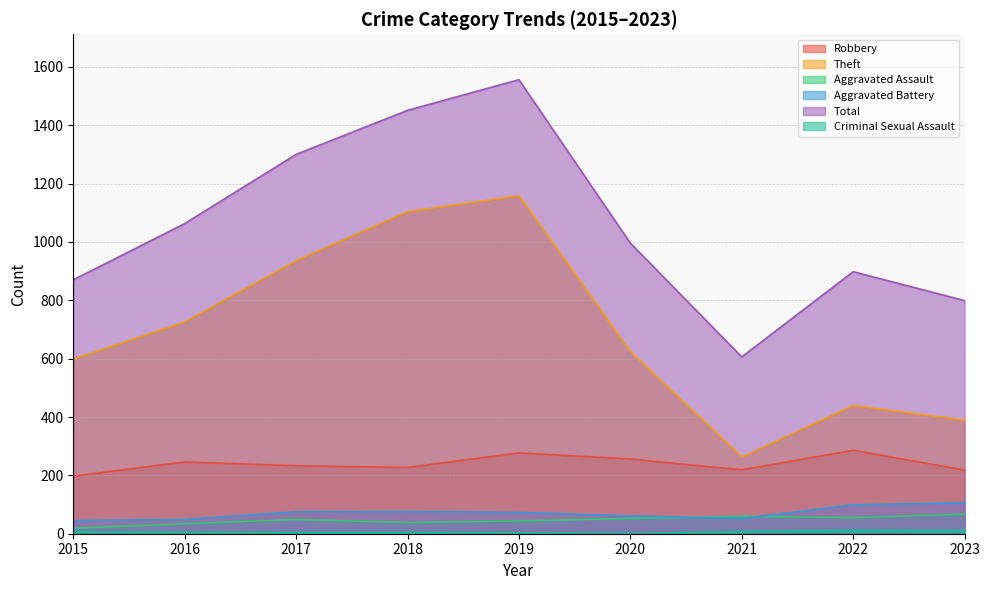

At which category does Aggravated Assault reach its first local valley?

2018